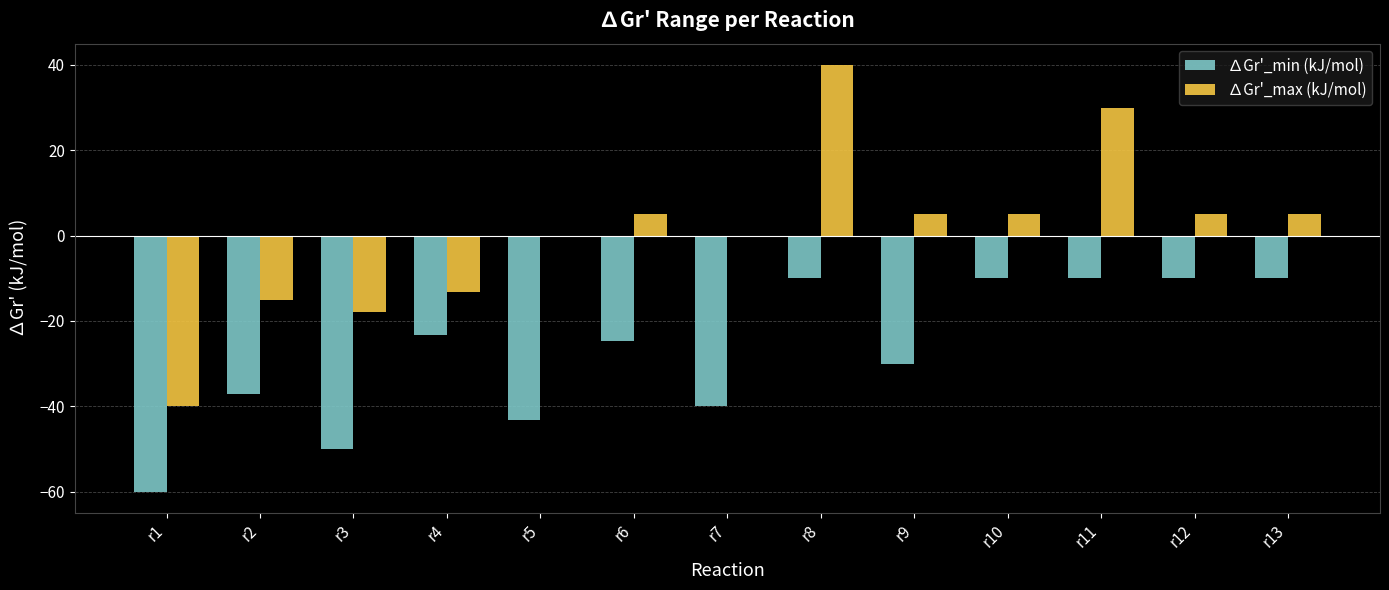

What is the sum of the ∆Gr'_min (kJ/mol) values at r5 and r13?

-53.2